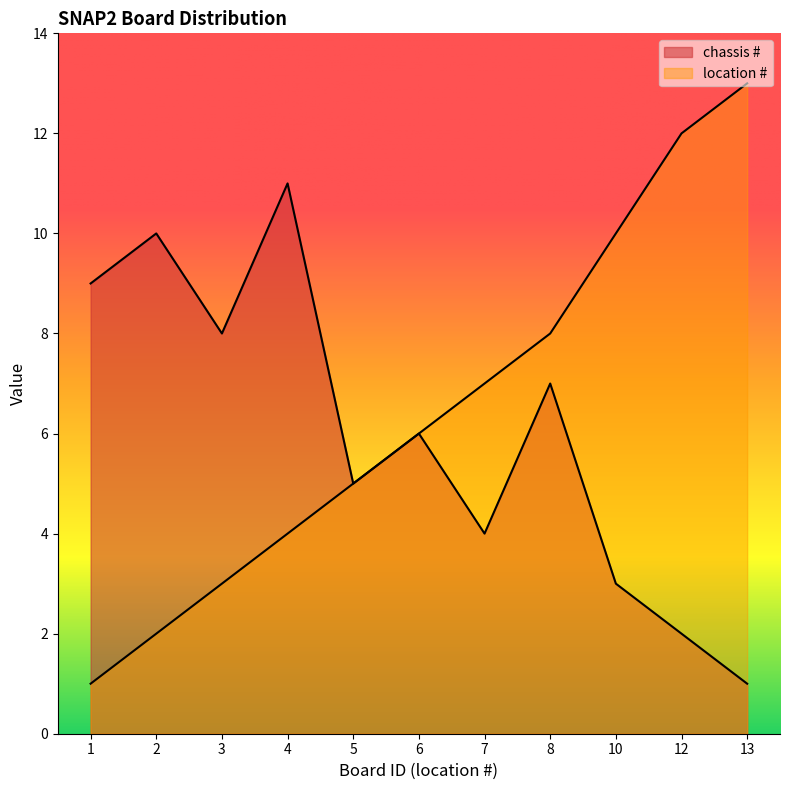

Which label corresponds to the largest value in the chart?

13